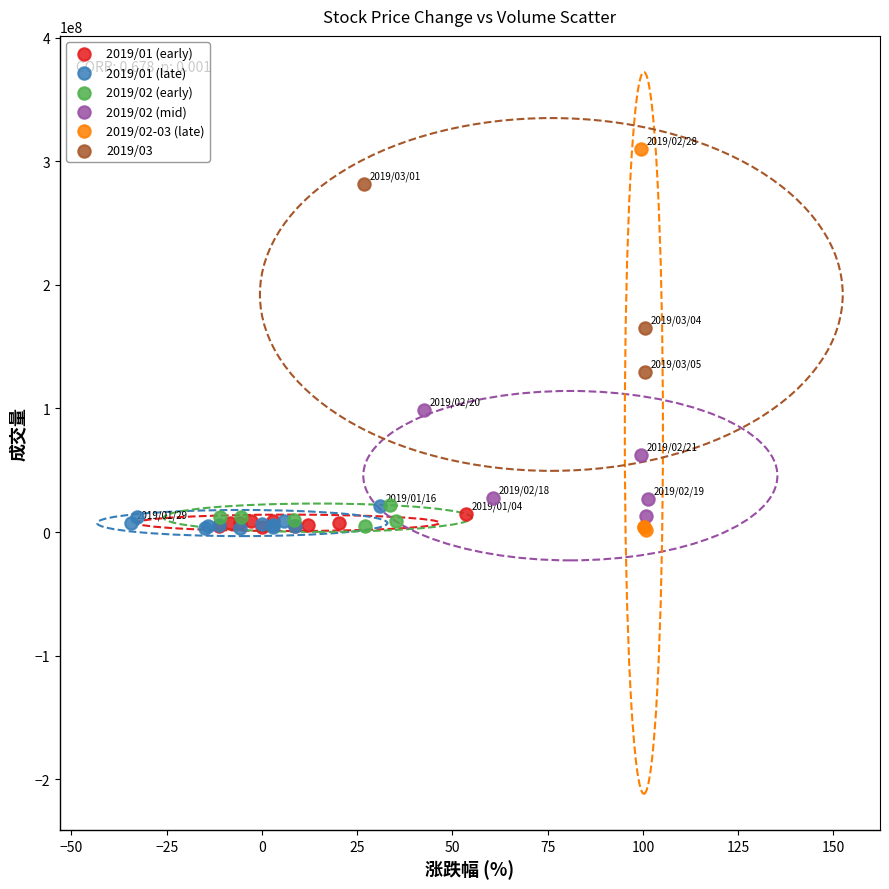

Which series contains the highest Y value?

2019/02-03 (late)